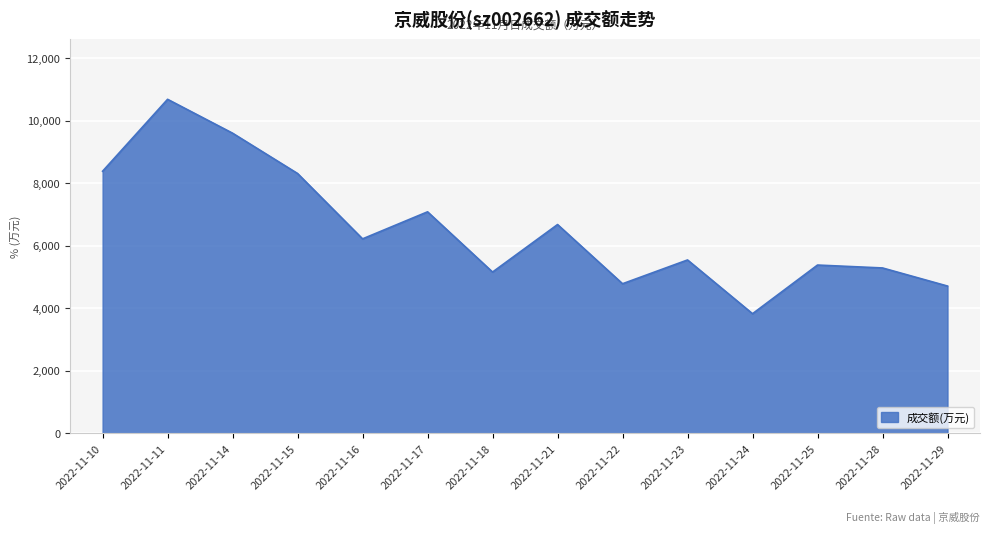

Where is the first local minimum?

2022-11-16